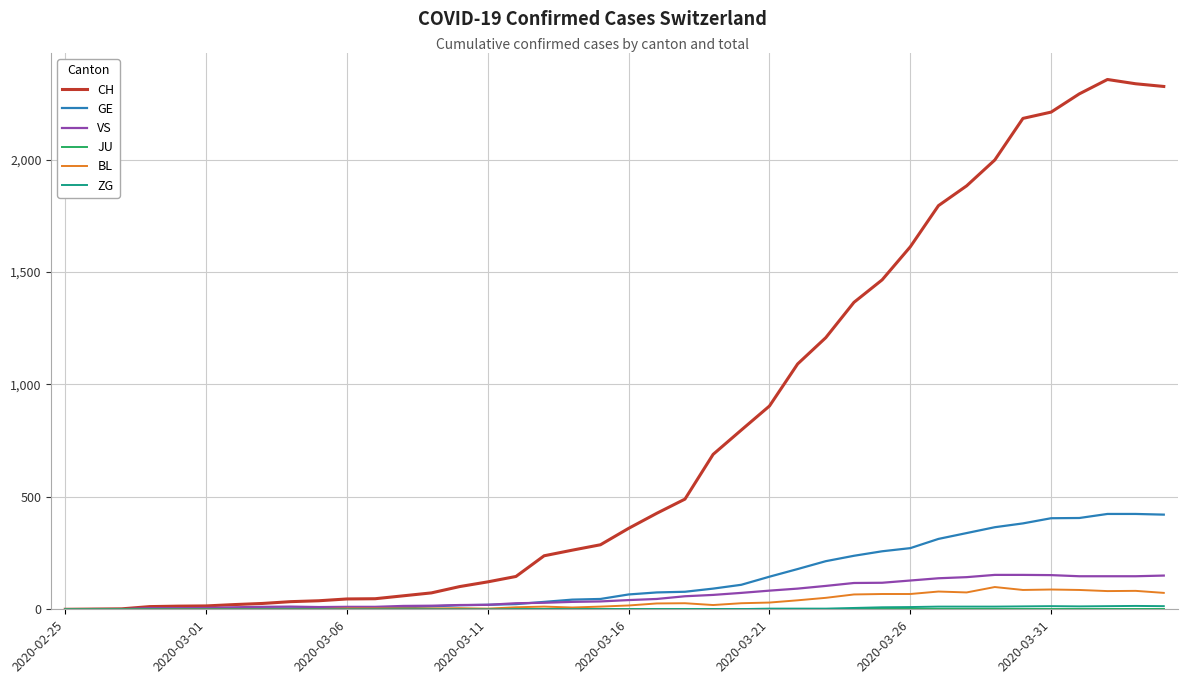

Which series has the largest total across all categories?

CH